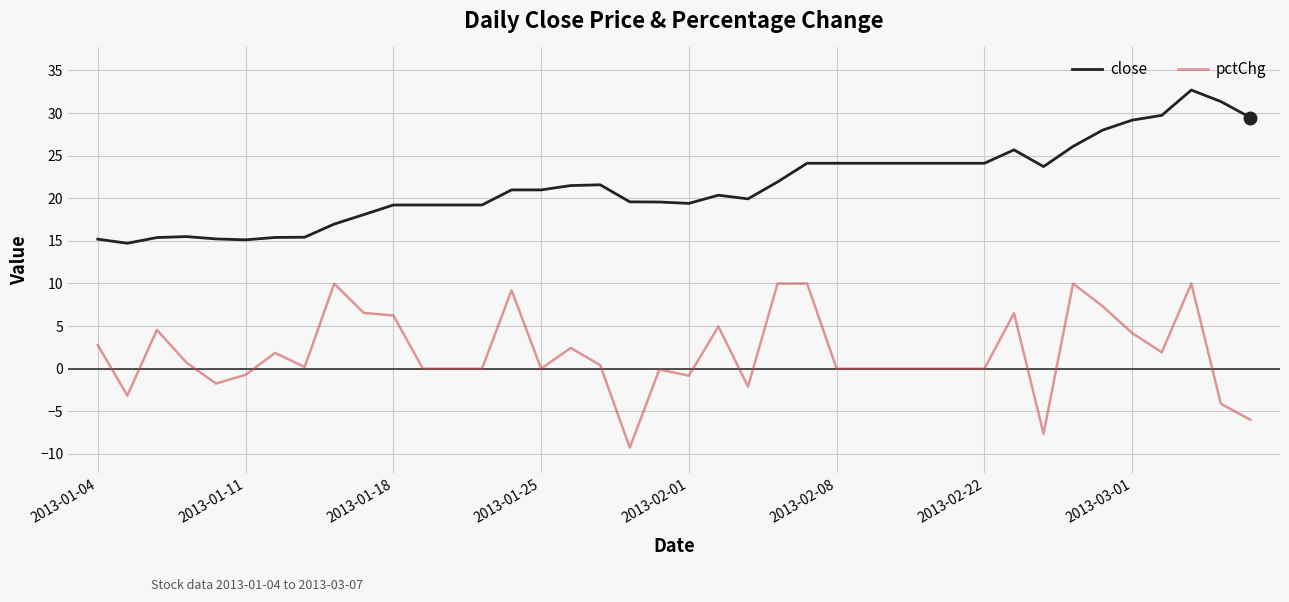

What is the maximum value for close?

32.7